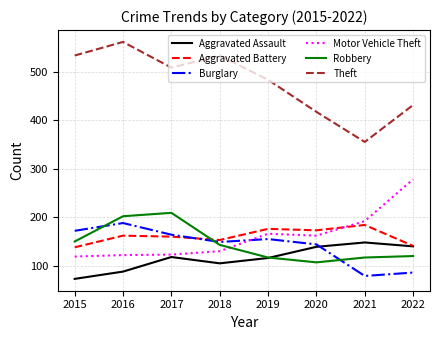

What is the approximate value of Aggravated Battery at 2020, to the nearest 10?

170